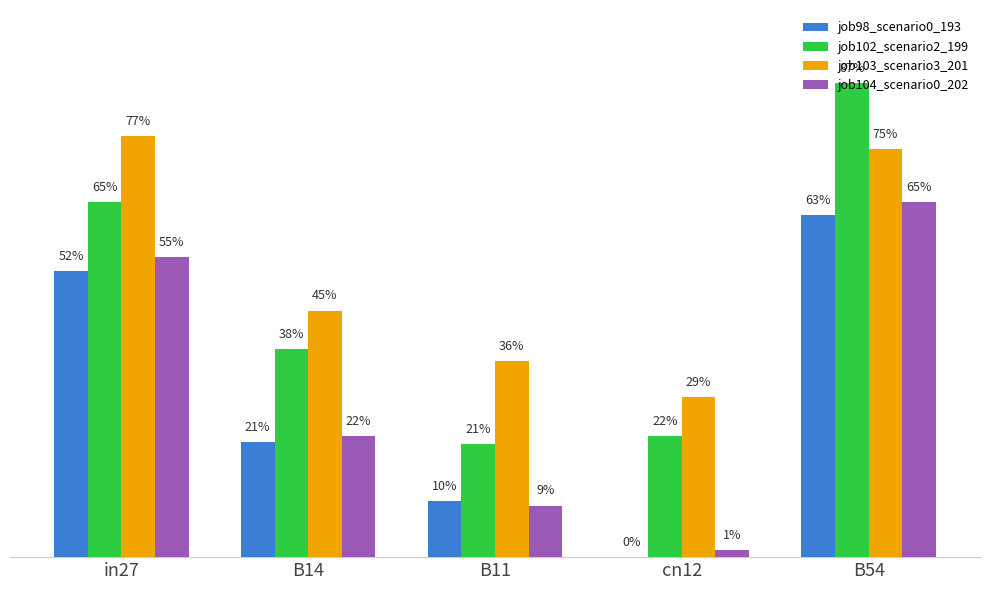

What is the label of the 2nd bar from the right?

cn12